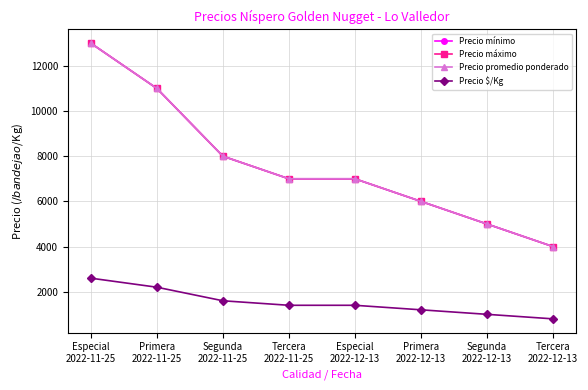

True or false: Precio máximo has a value of 4566 at Segunda
2022-11-25.

False